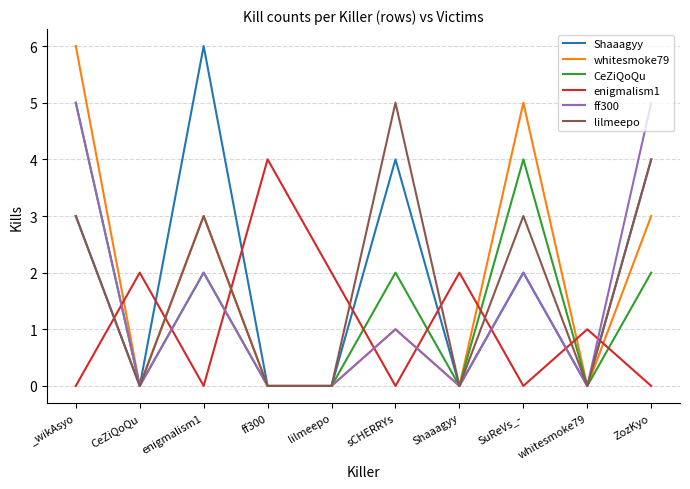

How many lines are shown in the chart?

6